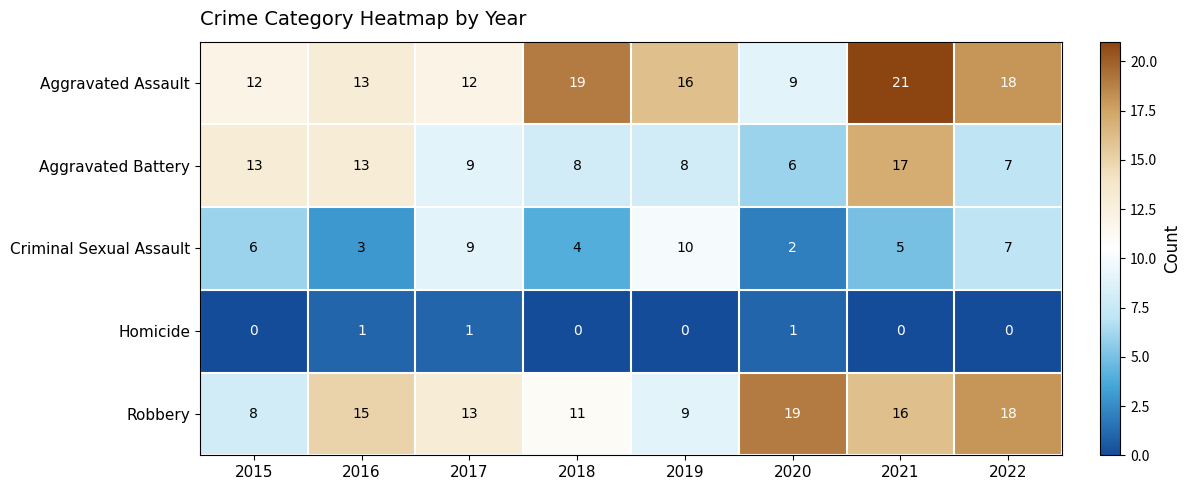

At 2020, list the series in order from smallest to largest.

Homicide, Criminal Sexual Assault, Aggravated Battery, Aggravated Assault, Robbery